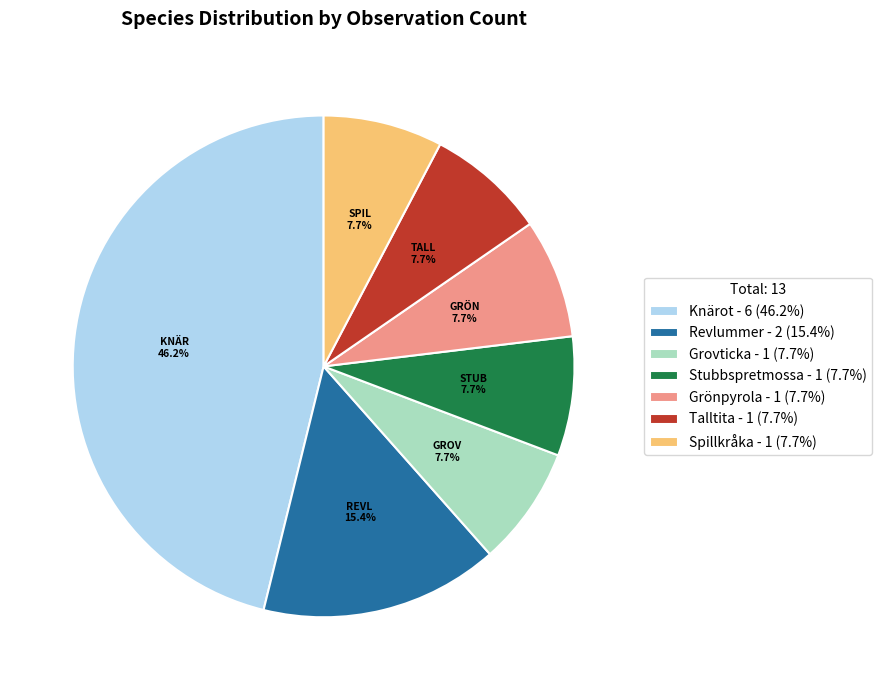

Which category has the biggest portion of the pie?

Knärot - 6 (46.2%)